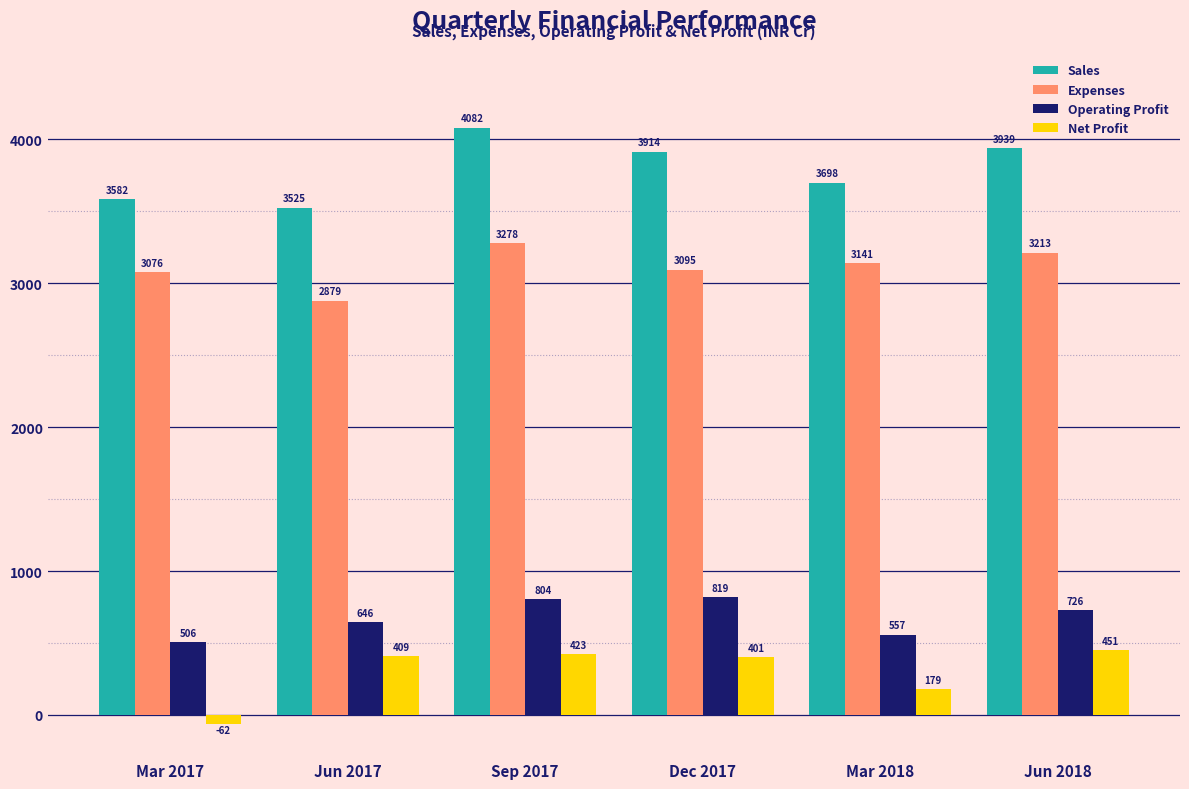

What is the sum of the Expenses values at Mar 2017 and Mar 2018?

6217